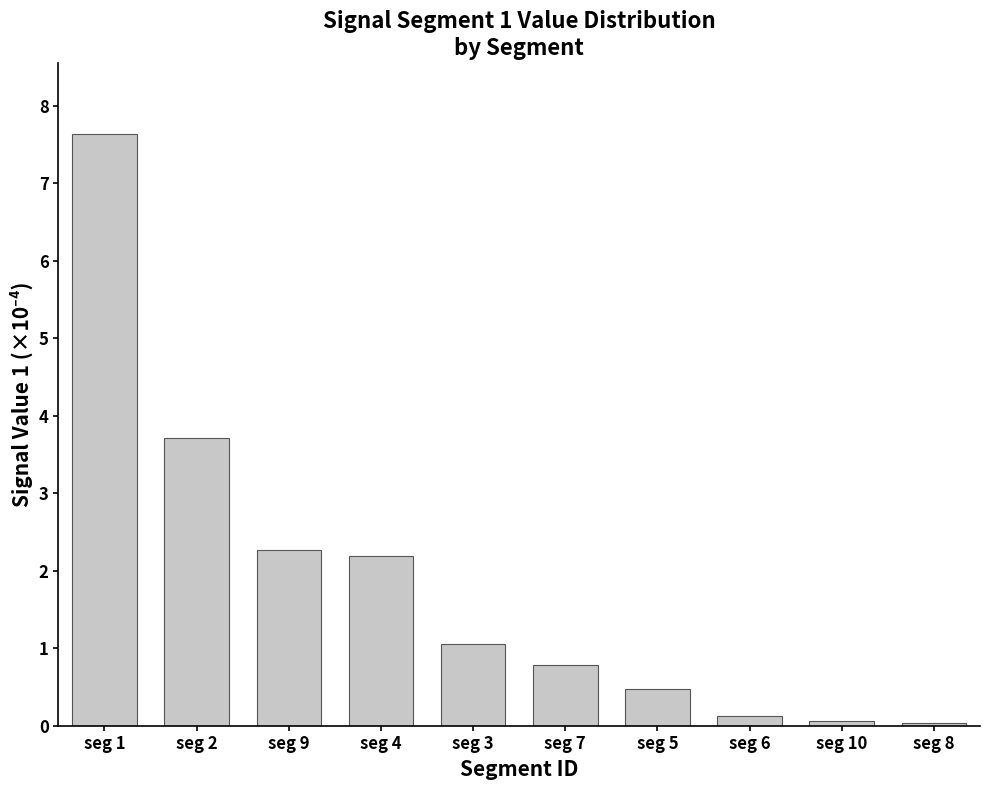

What is the label of the 7th bar from the right?

seg 4